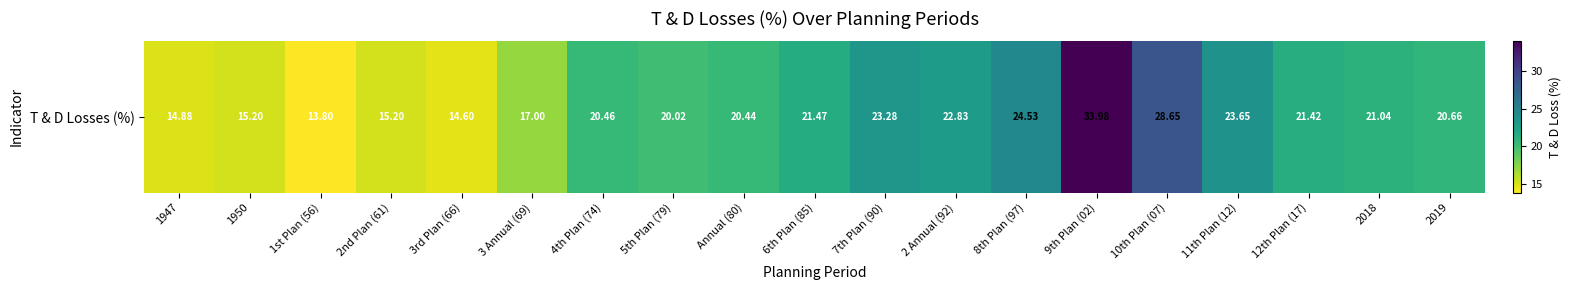

At which category does the chart reach its minimum across all series?

1st Plan (56)